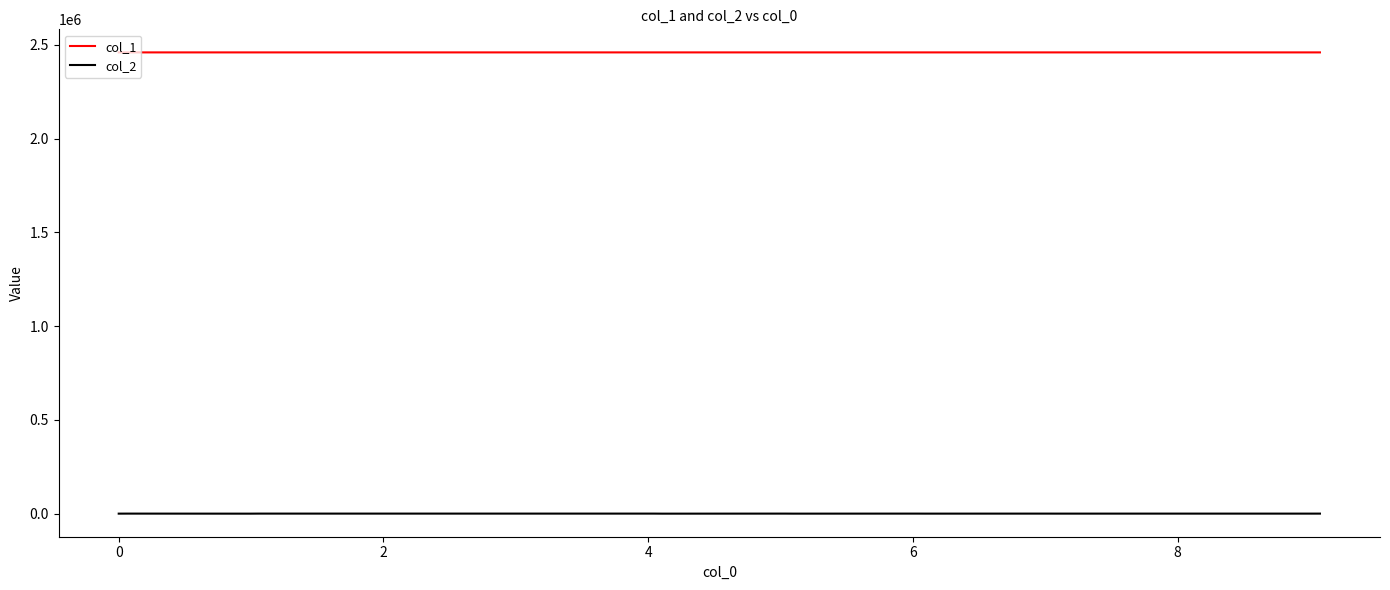

Is this an area chart (filled region under the line)?

No